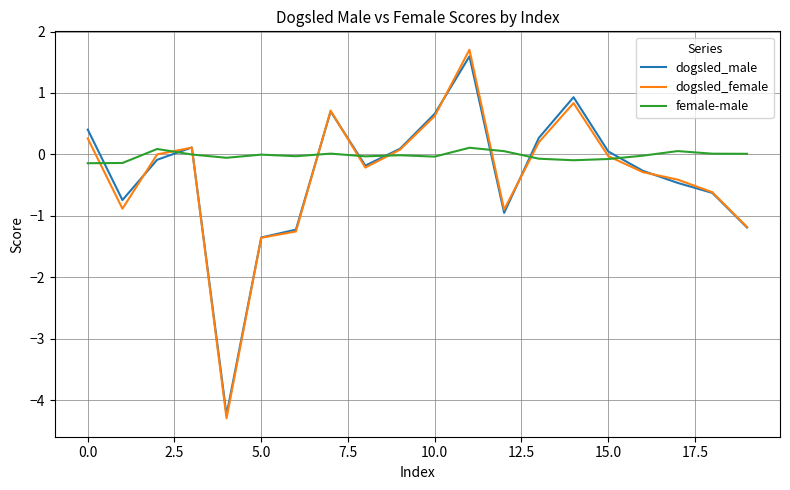

Which series has the largest range (max minus min)?

dogsled_female